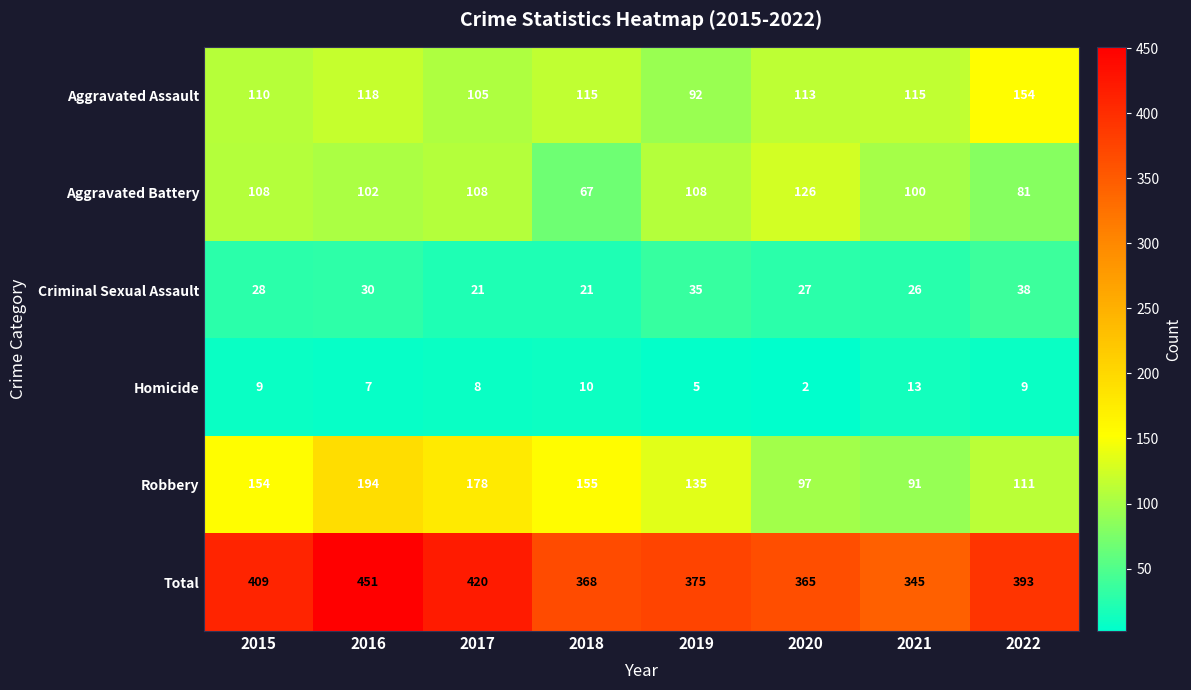

Where is Aggravated Assault nearest to the value 123?

2016